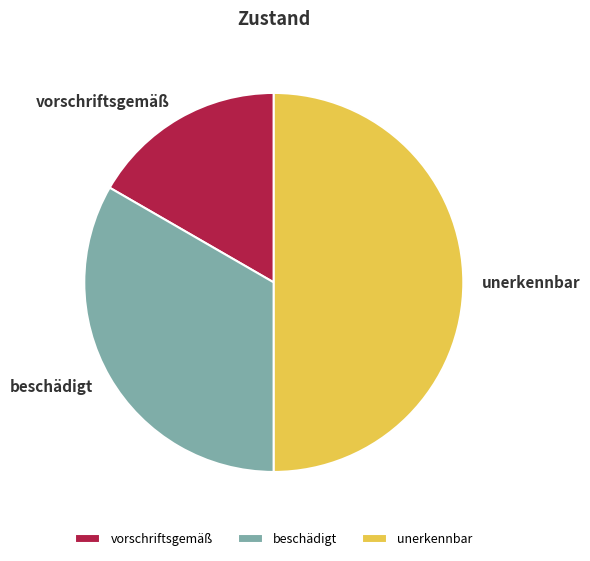

Is it true that vorschriftsgemäß is 29% of the pie?

False